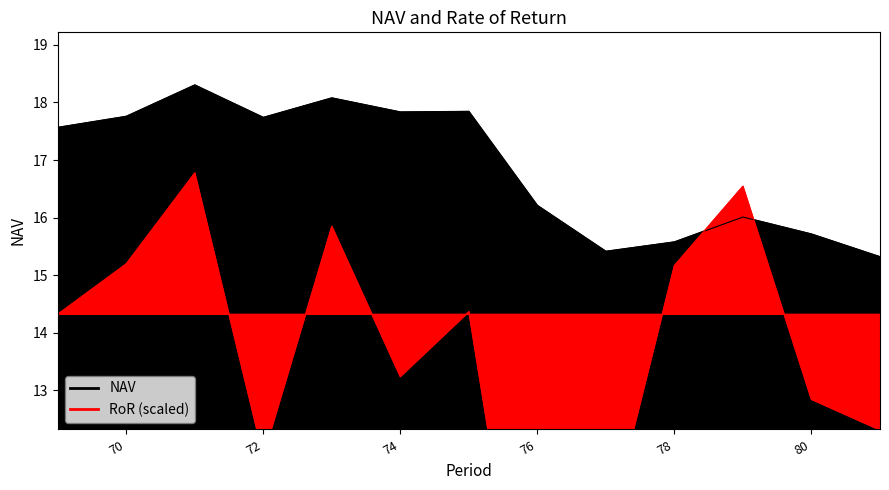

What is the value of the RoR point at the 11th from the left?

16.5